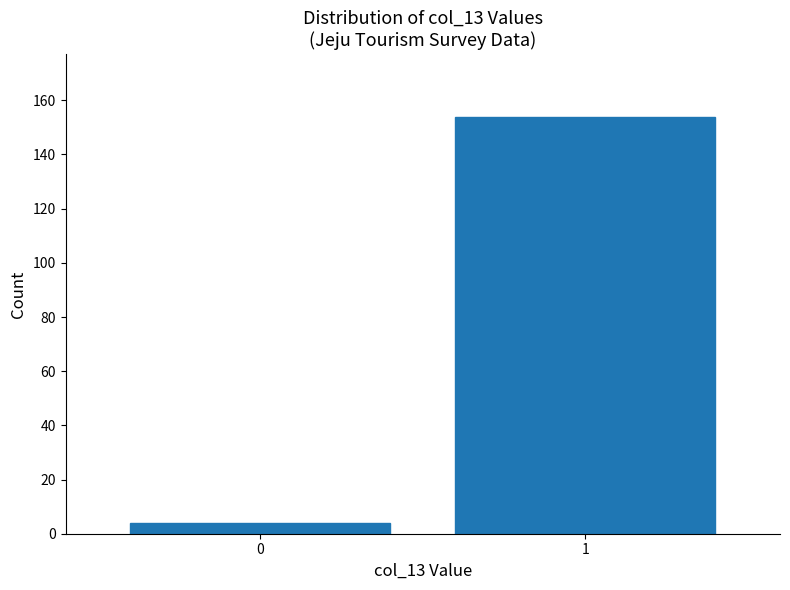

Reading left to right, transcribe all the data shown in this chart.

0=4	1=154